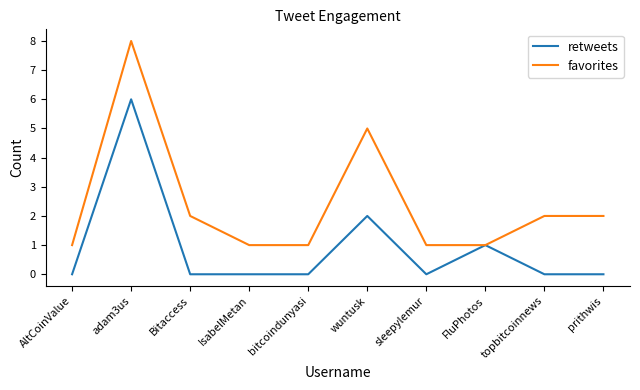

Reading left to right, transcribe all the data shown in this chart.

retweets: AltCoinValue=0	adam3us=6	Bitaccess=0	IsabelMetan=0	bitcoindunyasi=0	wuntusk=2	sleepylemur=0	FluPhotos=1	topbitcoinnews=0	prithwis=0
favorites: AltCoinValue=1	adam3us=8	Bitaccess=2	IsabelMetan=1	bitcoindunyasi=1	wuntusk=5	sleepylemur=1	FluPhotos=1	topbitcoinnews=2	prithwis=2